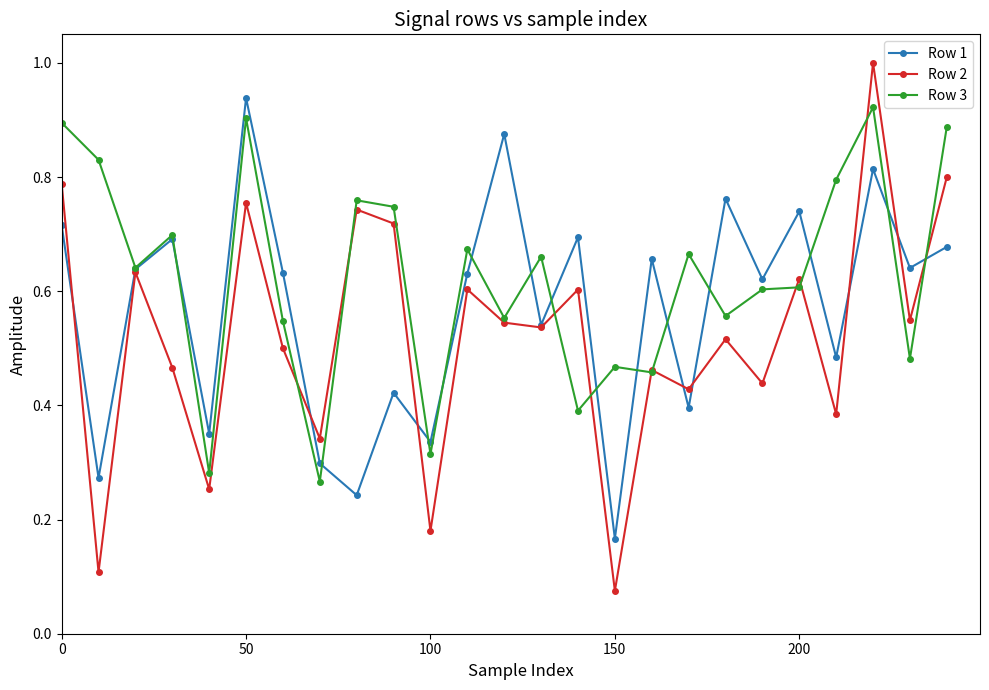

How many times do Row 1 and Row 3 cross each other?

14